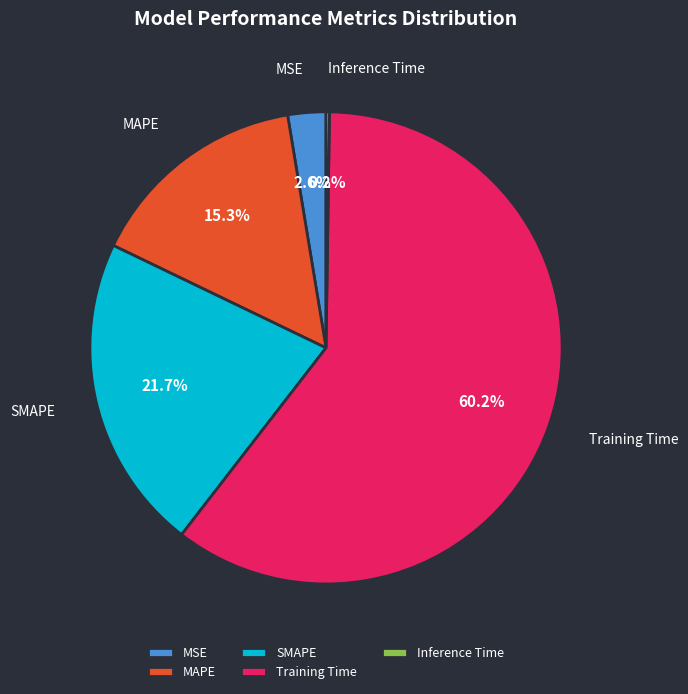

What percentage do Training Time and MAPE together represent?

75.5%